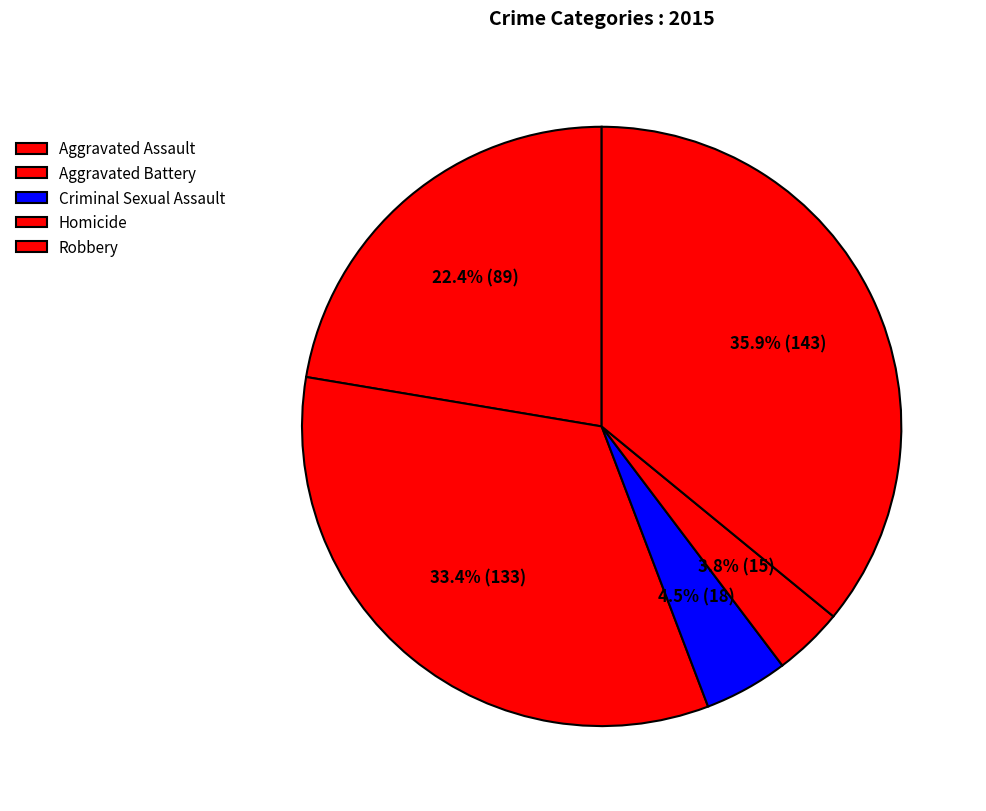

What is the change in value from Aggravated Battery to Robbery?

+10